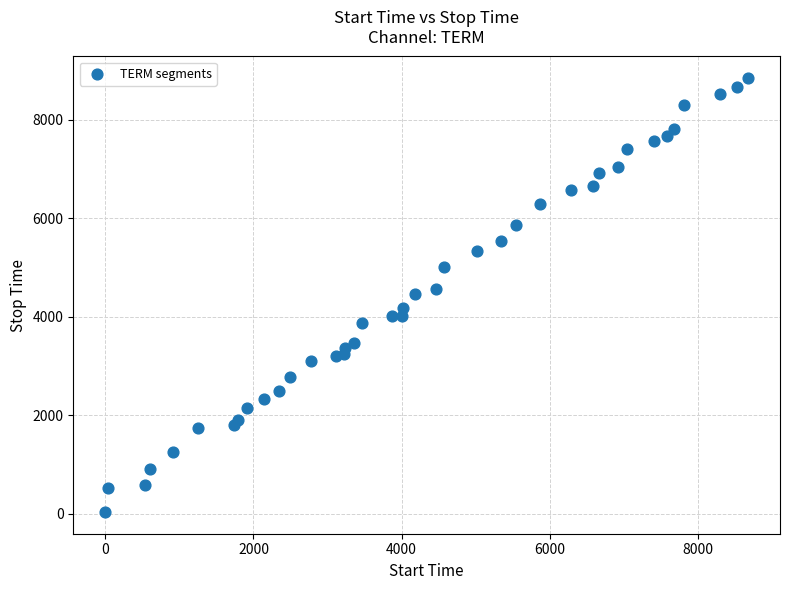

What is the range of X values (max minus min)?

8672